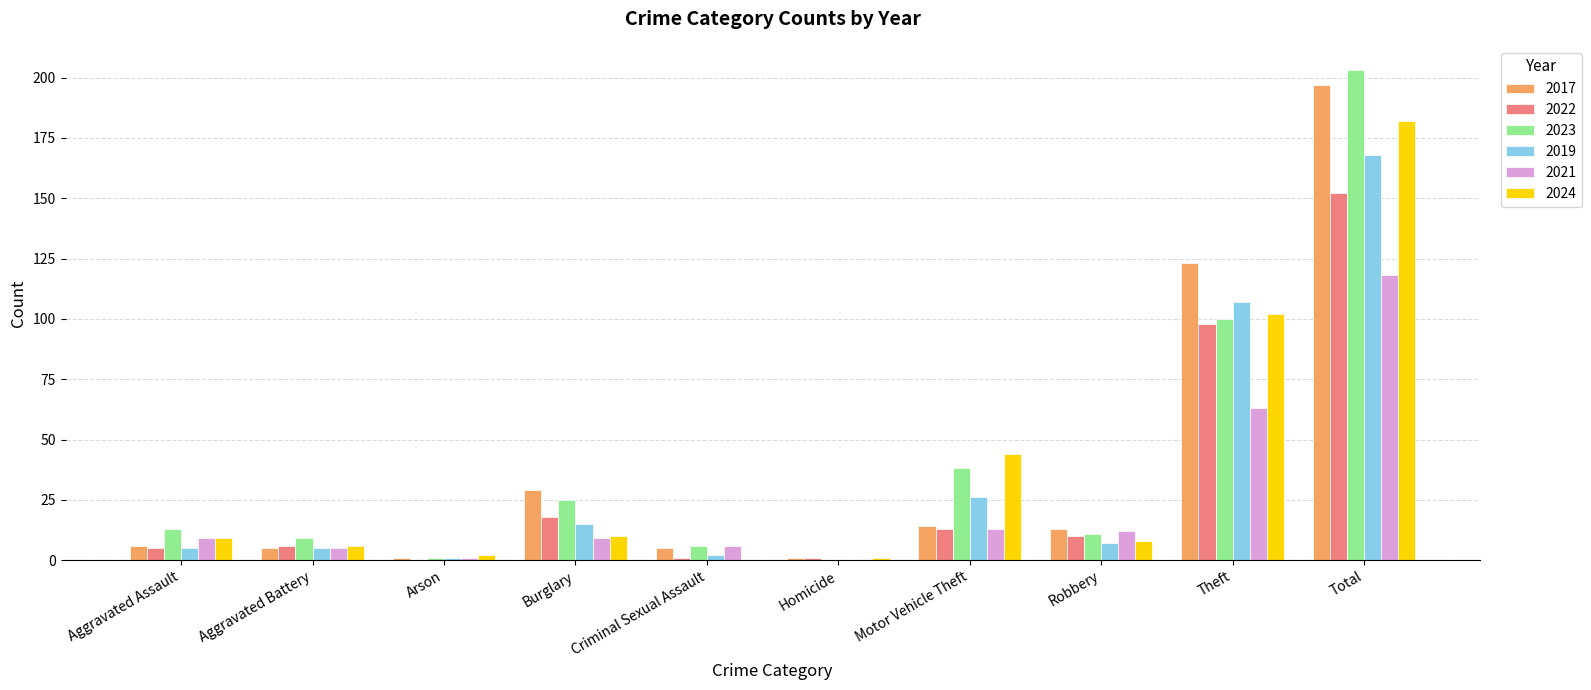

The value of 2021 at Aggravated Assault is 9. True or false?

True